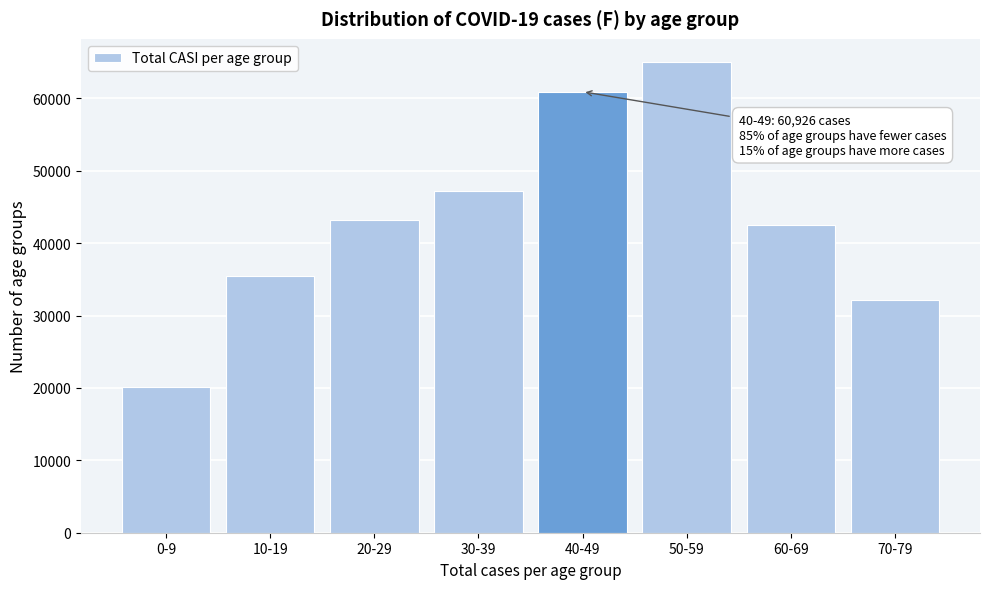

Reading left to right, list all the values displayed in this chart.

0-9=20183	10-19=35421	20-29=43185	30-39=47145	40-49=60926	50-59=64983	60-69=42448	70-79=32174